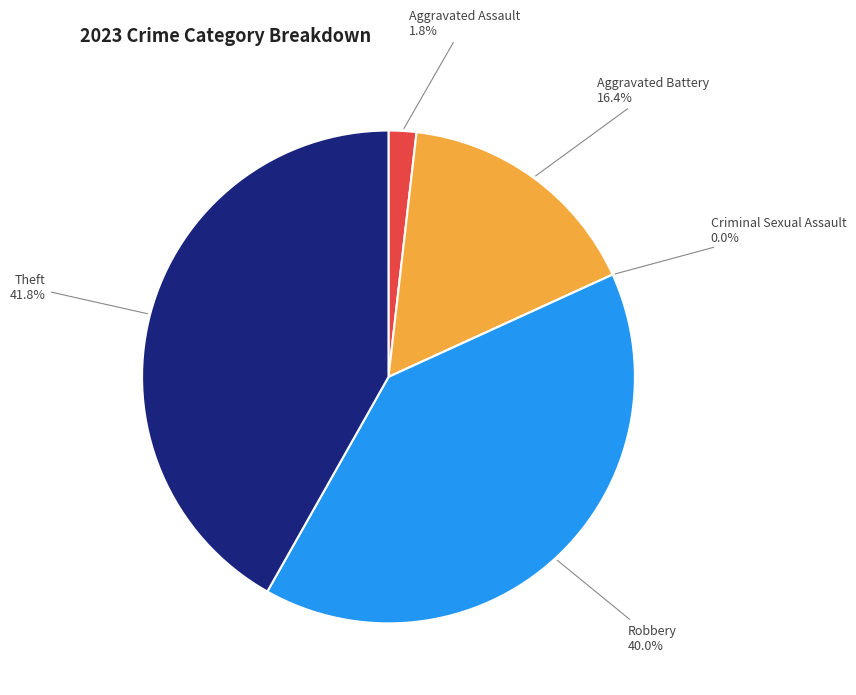

Which has a higher value, Theft or Aggravated Assault?

Theft